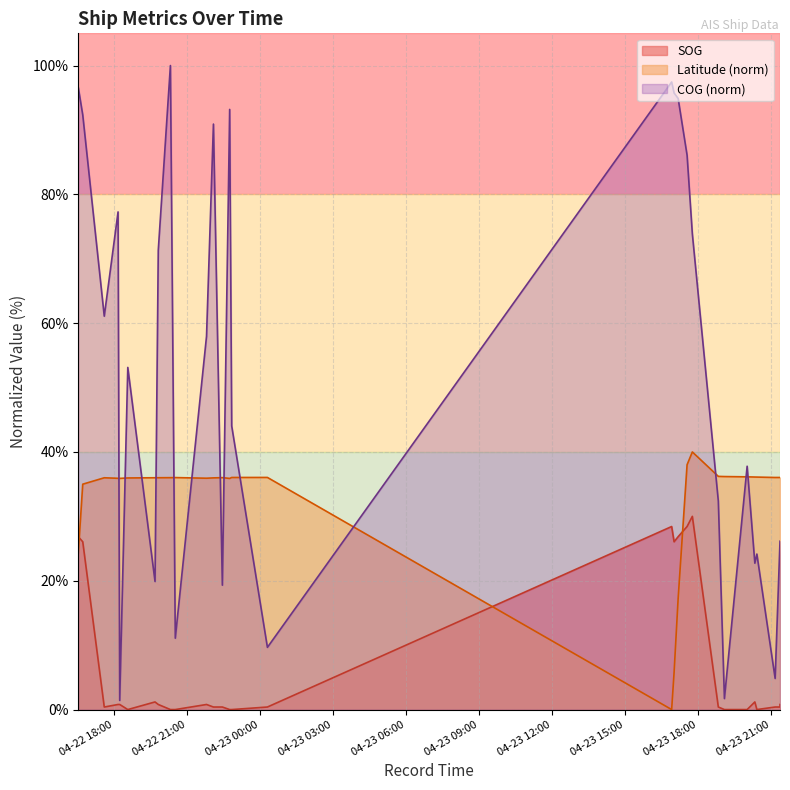

What is the average value of the COG series?

51.5